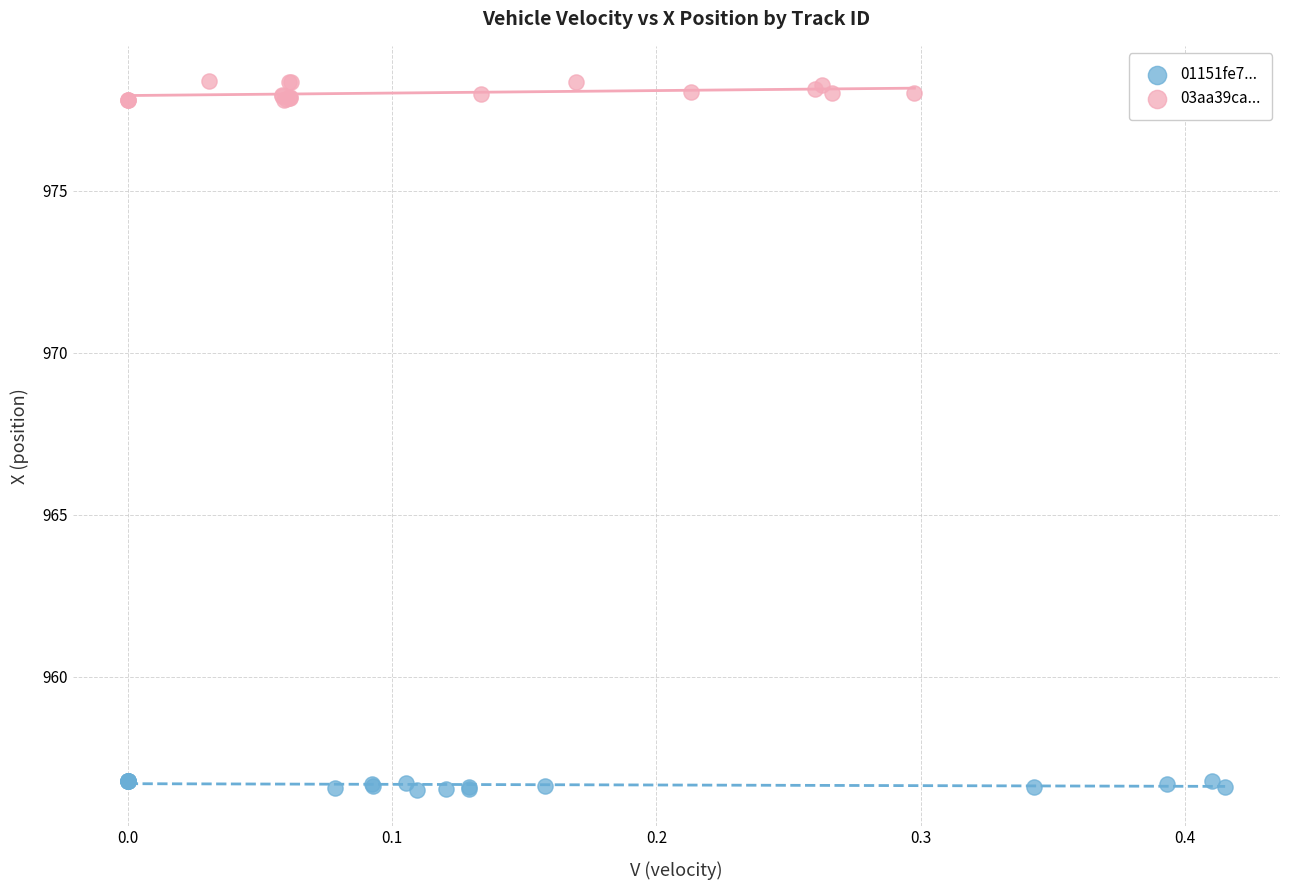

Which series reaches the maximum Y coordinate?

03aa39ca...